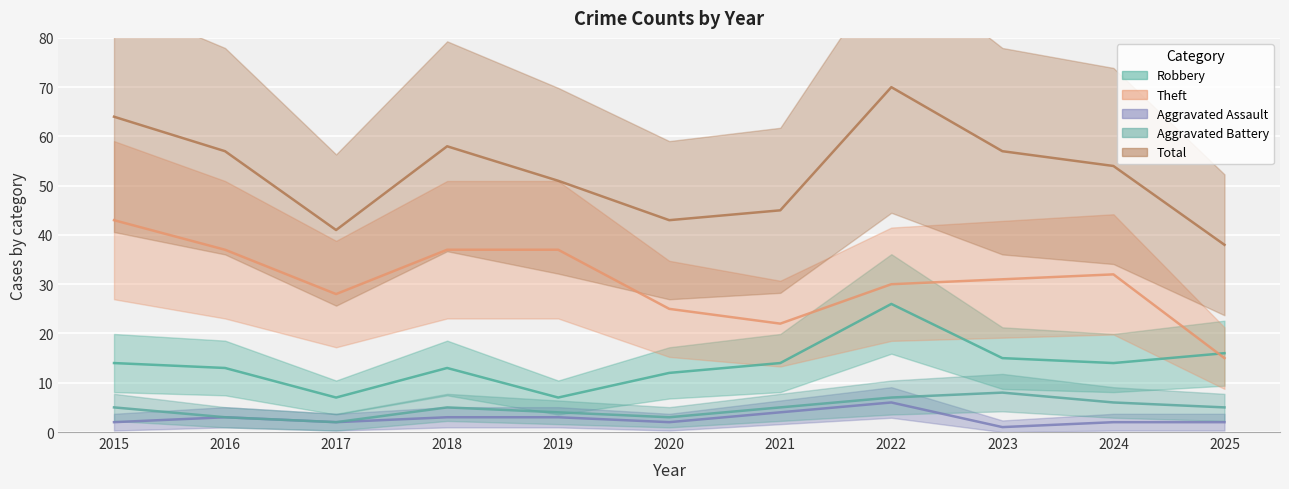

The value of Total at 2016 is 57. True or false?

True